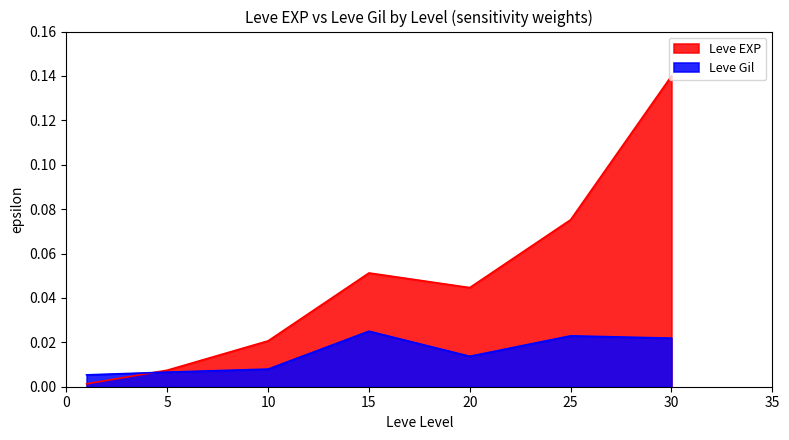

What is the difference between the maximum and minimum values in the Leve EXP series?

0.1